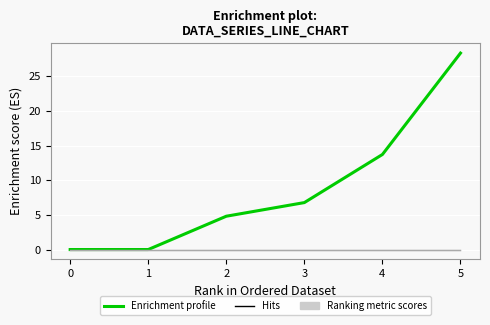

What is the maximum value shown in the chart?

28.4